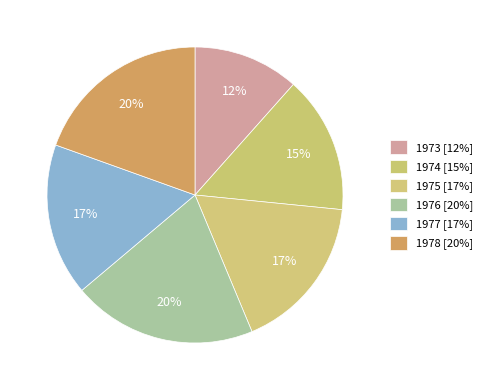

How many segments does this pie chart have?

6